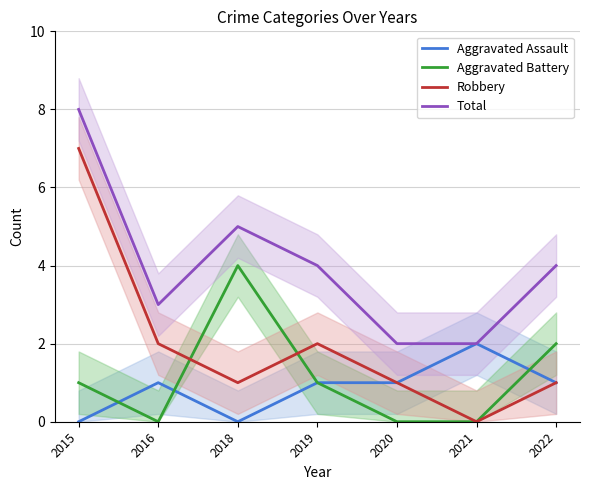

Which series changed the most between 2015 and 2018?

Robbery